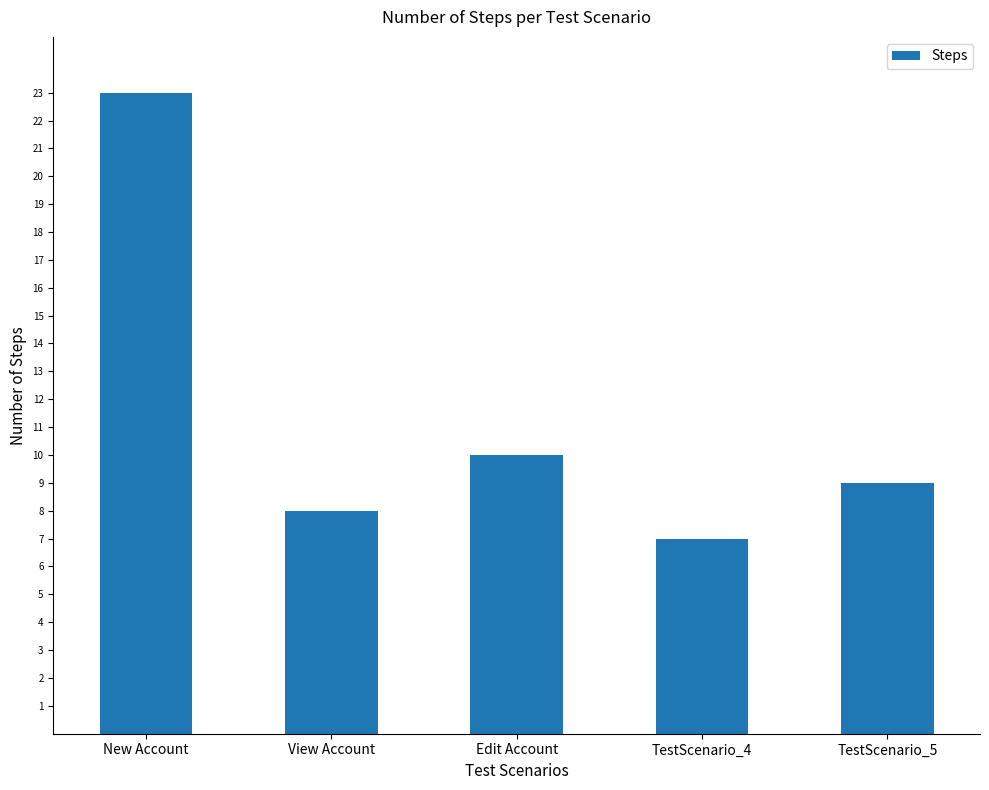

Reading left to right, extract all data points from this chart.

23	8	10	7	9